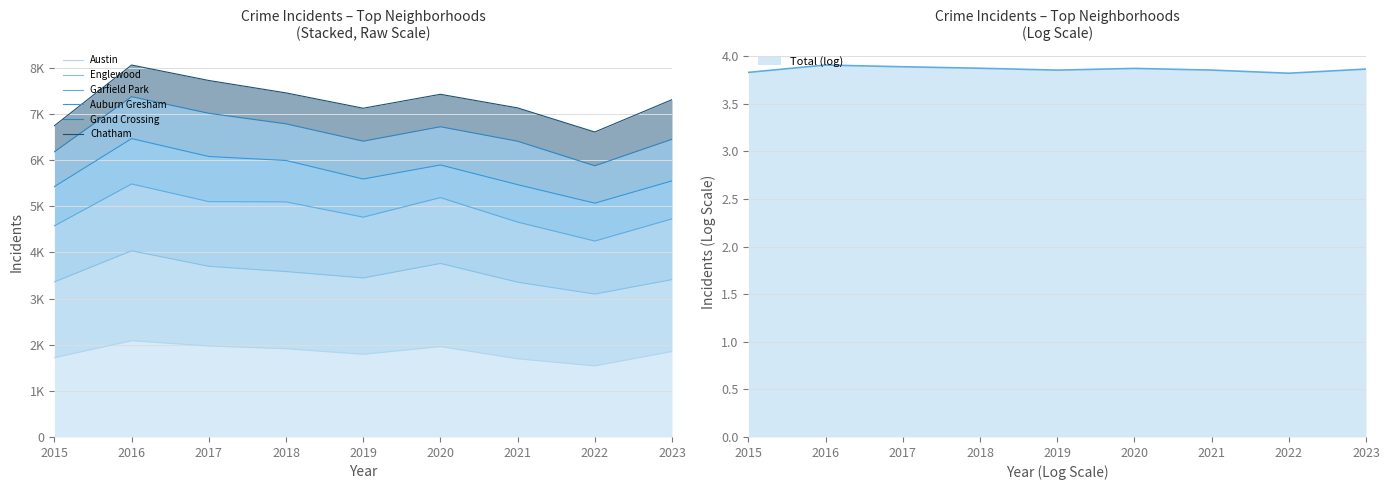

True or false: Austin and Auburn Gresham cross at least once.

False